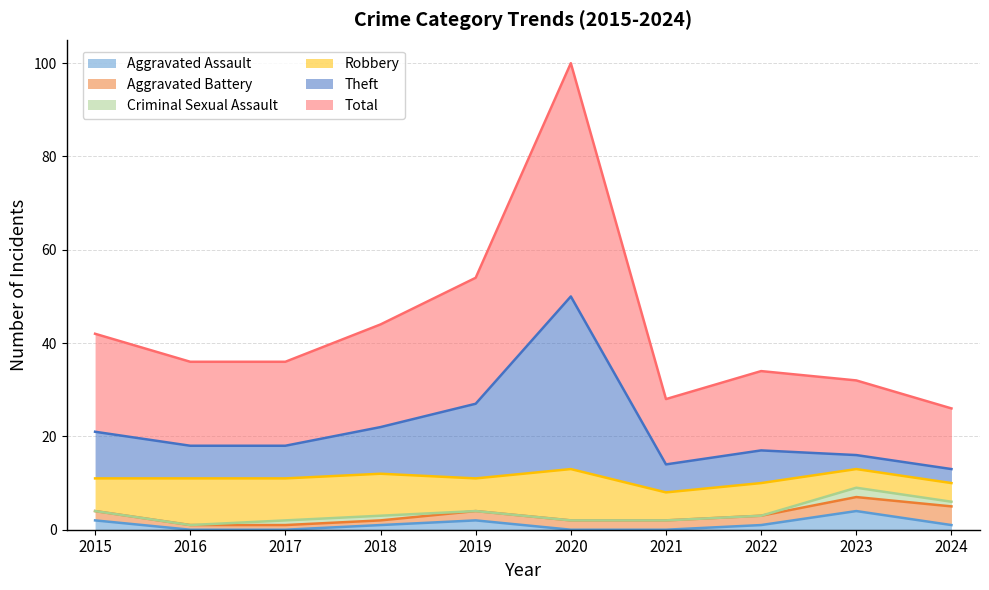

The Total series shows 13 at 2023. True or false?

False